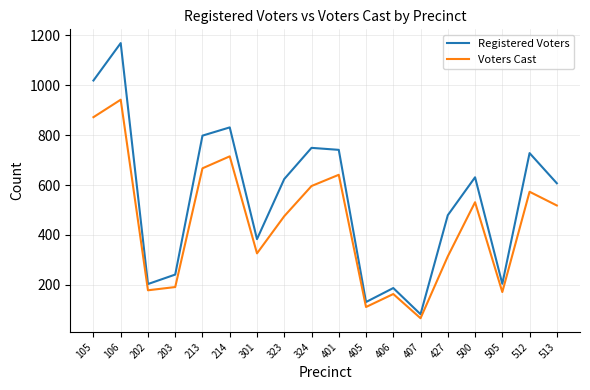

Which category has the highest value in the Registered Voters series?

106